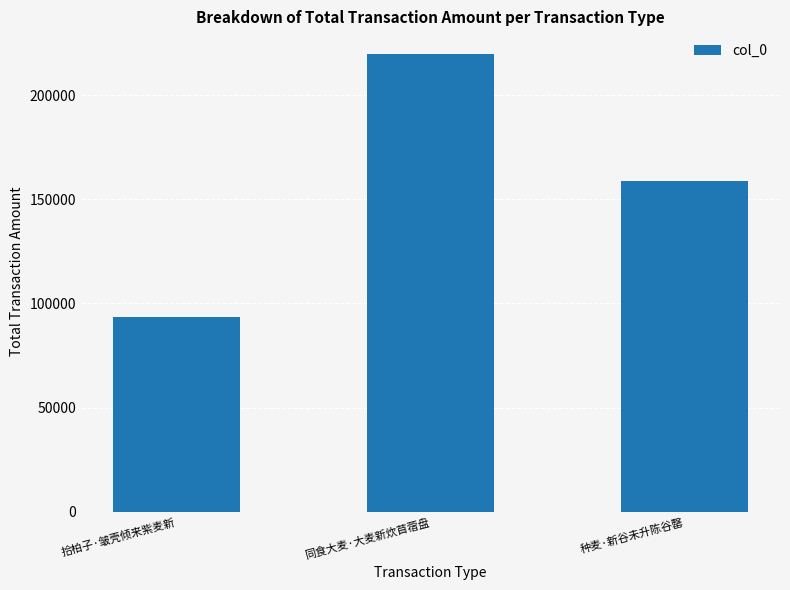

List the labels in order of value, largest first.

同食大麦·大麦新炊苜蓿盘, 种麦·新谷未升陈谷罄, 拾柏子·皱壳倾来紫麦新